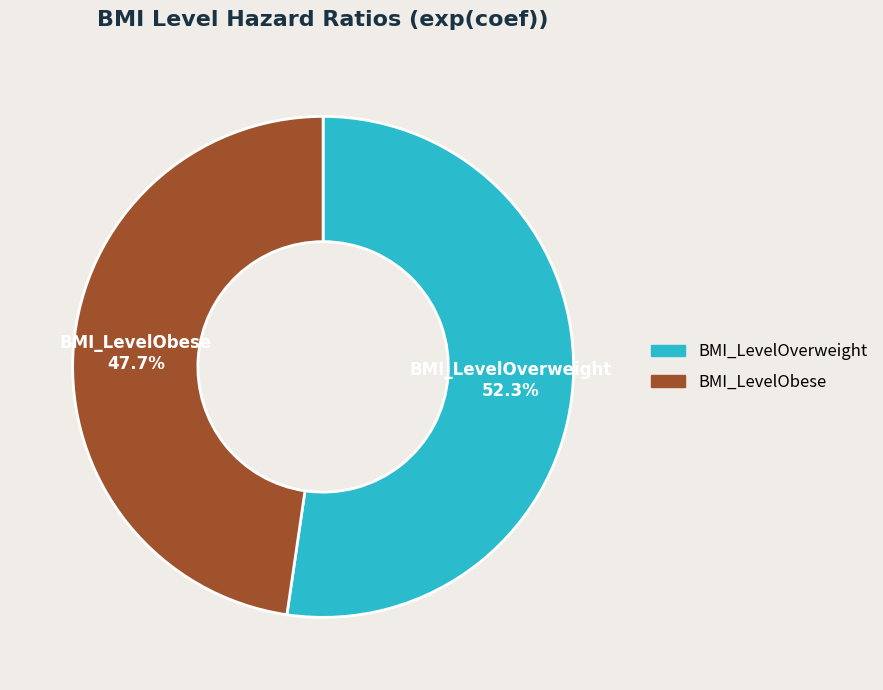

Which category accounts for the majority?

BMI_LevelOverweight